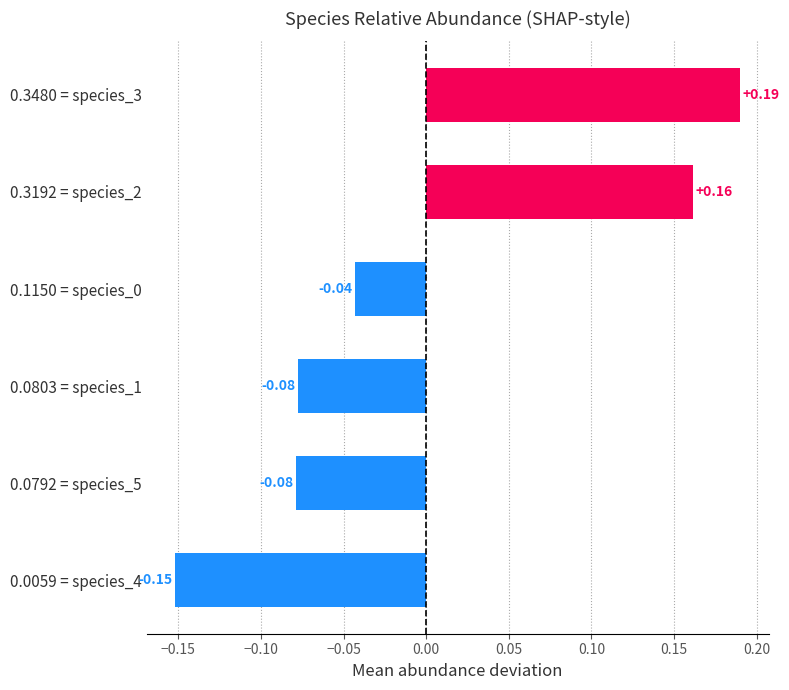

How many bars are there in total?

6